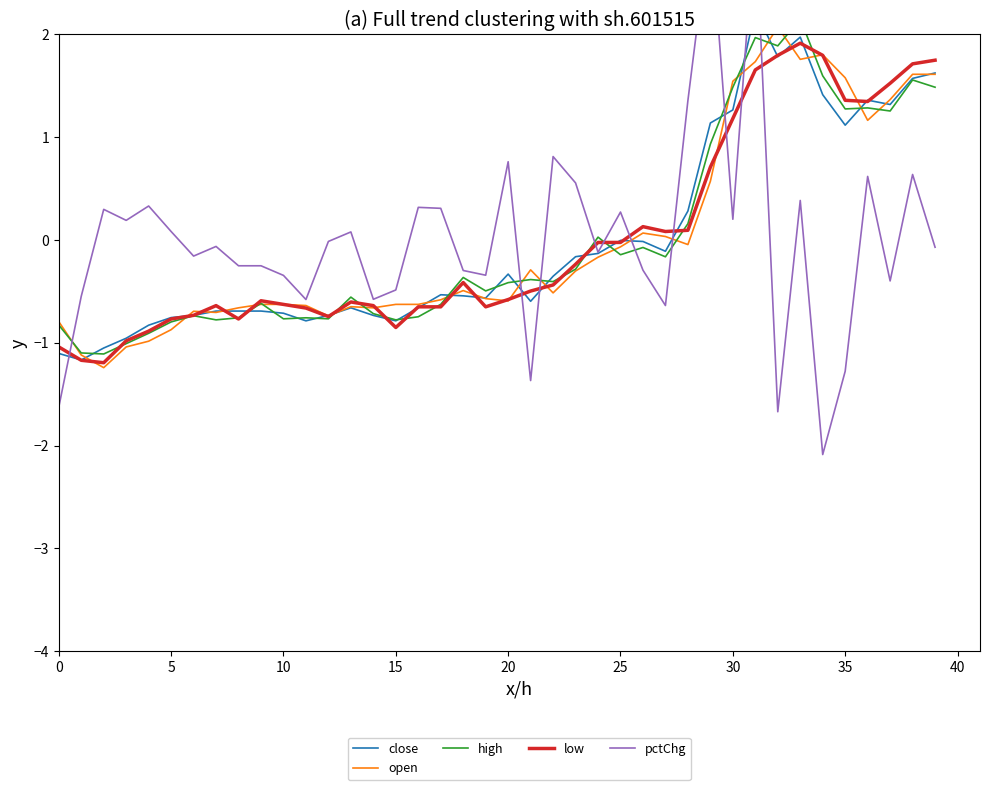

What are all the series names shown in the legend?

close, open, high, low, pctChg